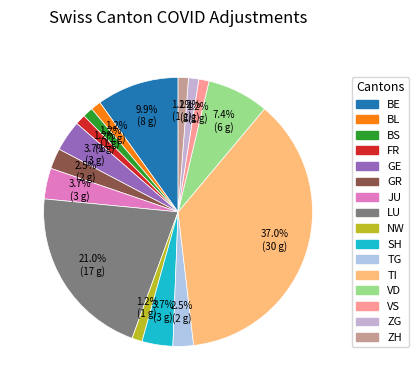

Is there a majority slice in this chart?

No